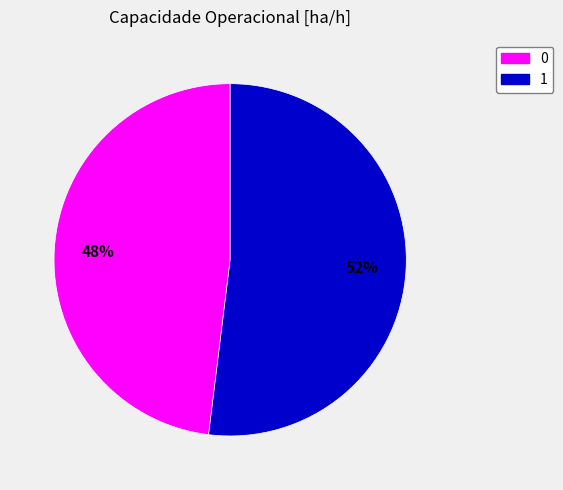

Rank the categories by value from highest to lowest.

1, 0